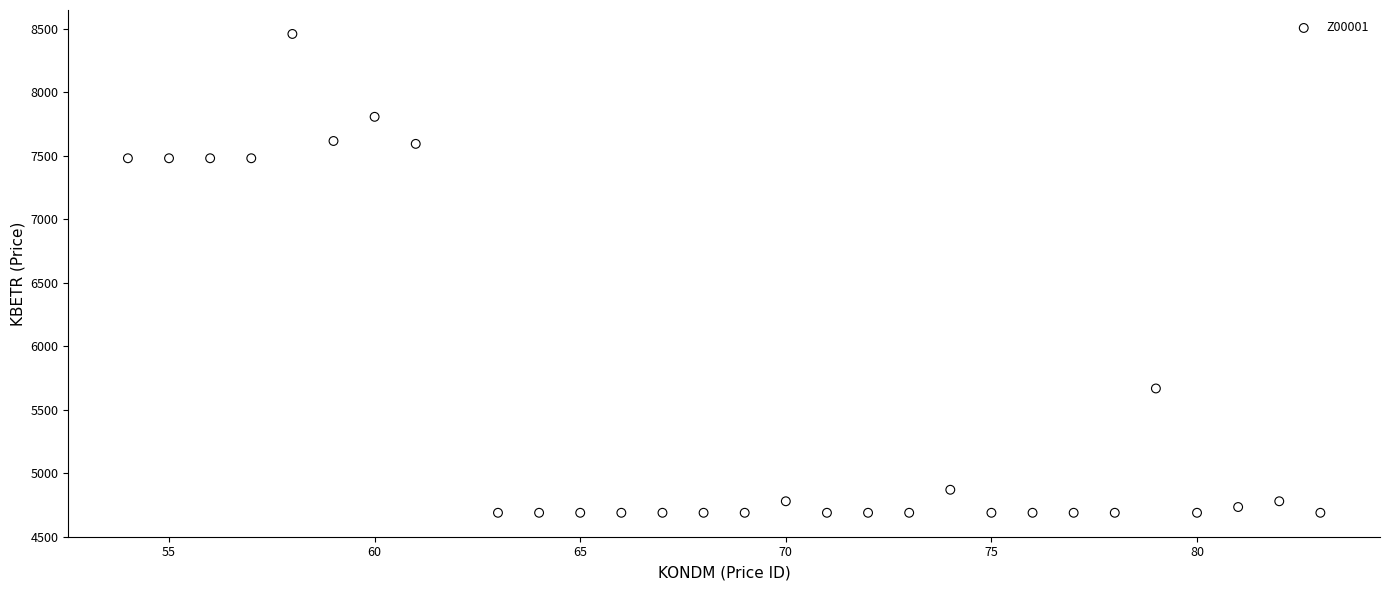

What is the range of Y values (max minus min)?

3771.5